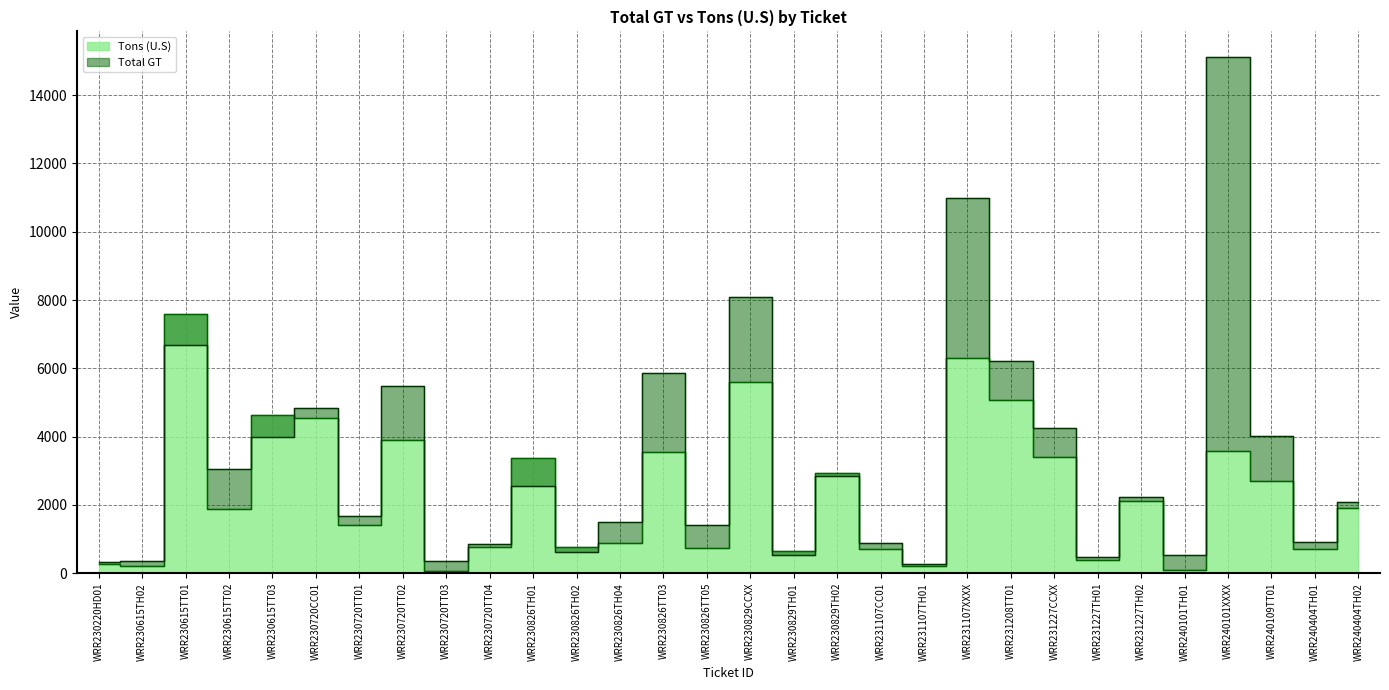

Rank the series by their average value, from lowest to highest.

Tons (U.S), Total GT